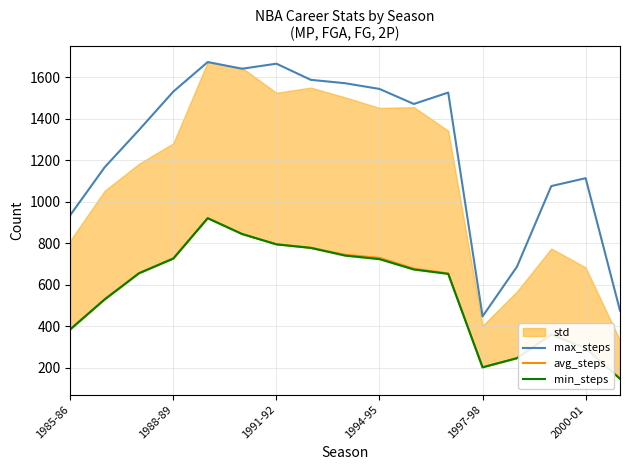

True or false: avg_steps and max_steps intersect in this chart.

False